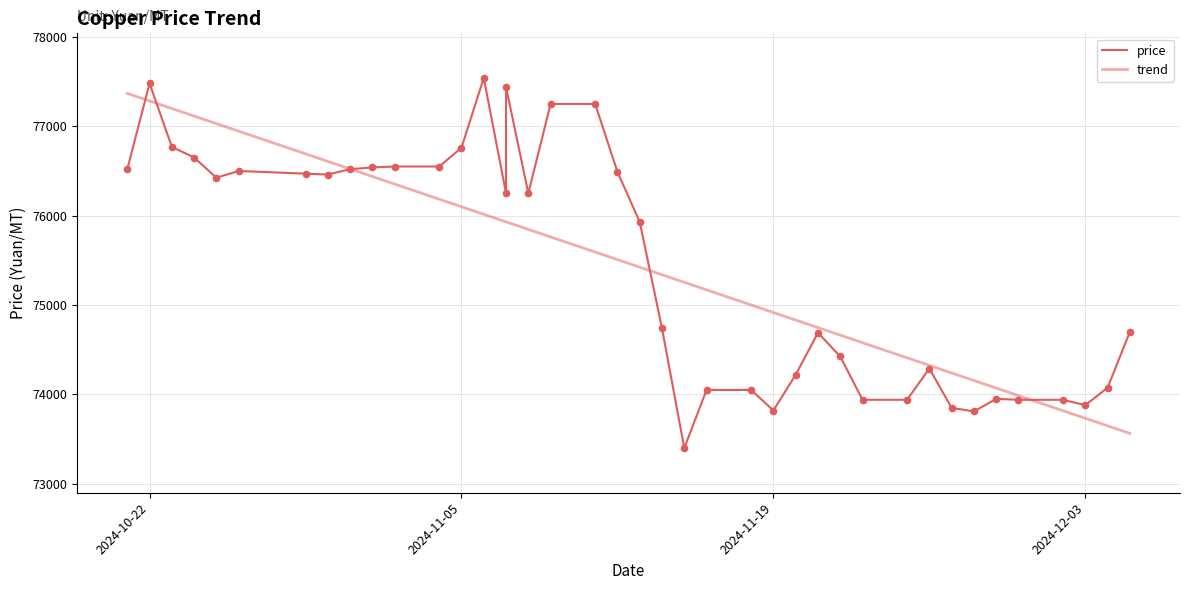

Between 2024-11-15 and 2024-11-08, which is larger?

2024-11-08